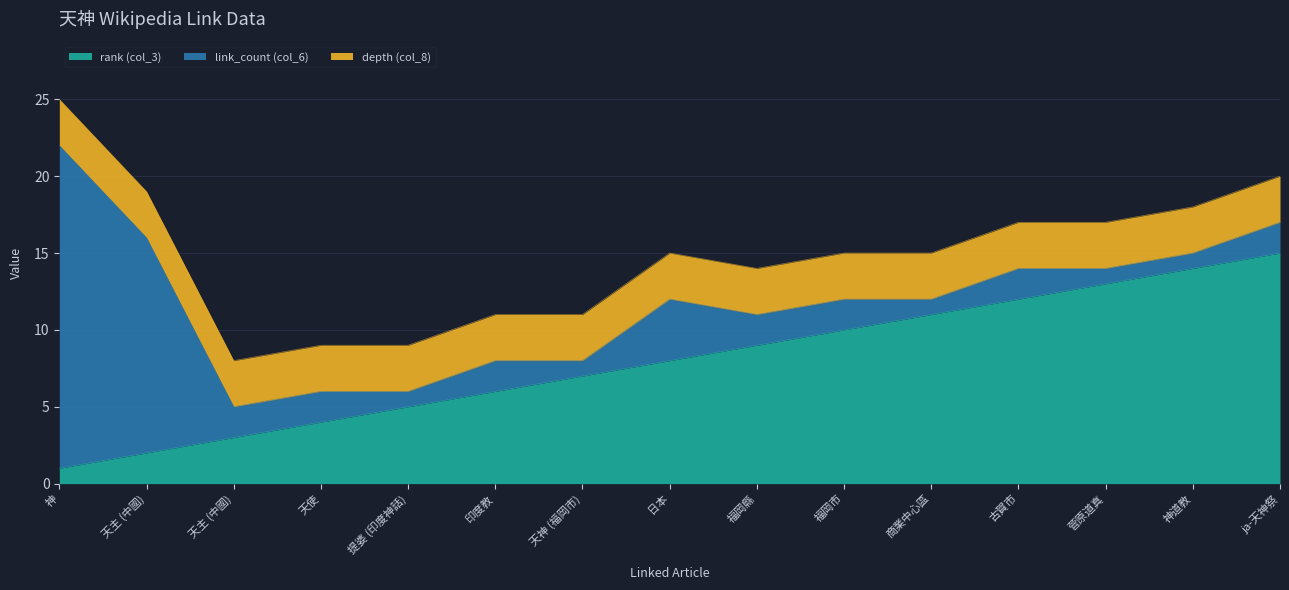

How many data points in rank (col_3) are less than 8?

7